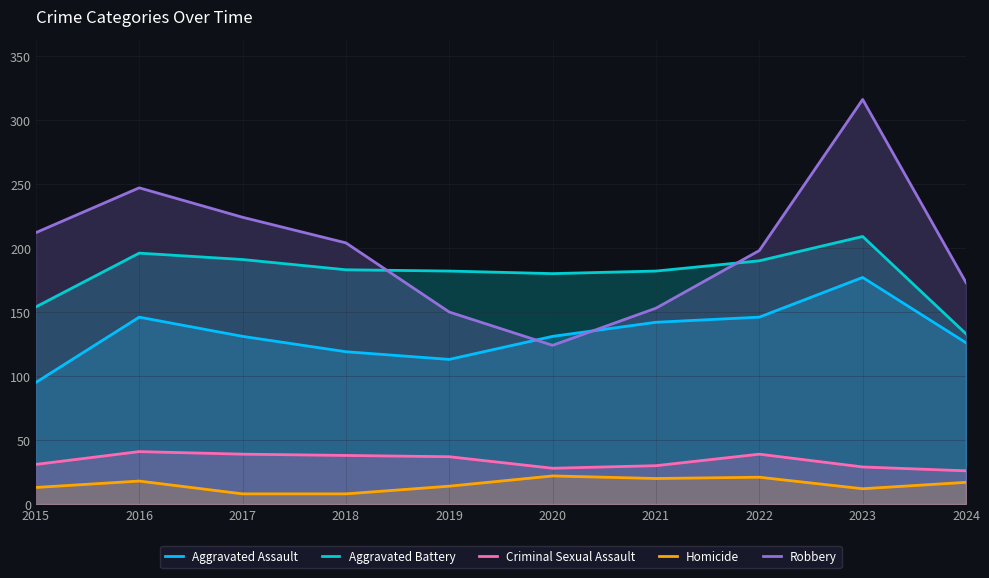

What is the minimum value shown in the chart?

8